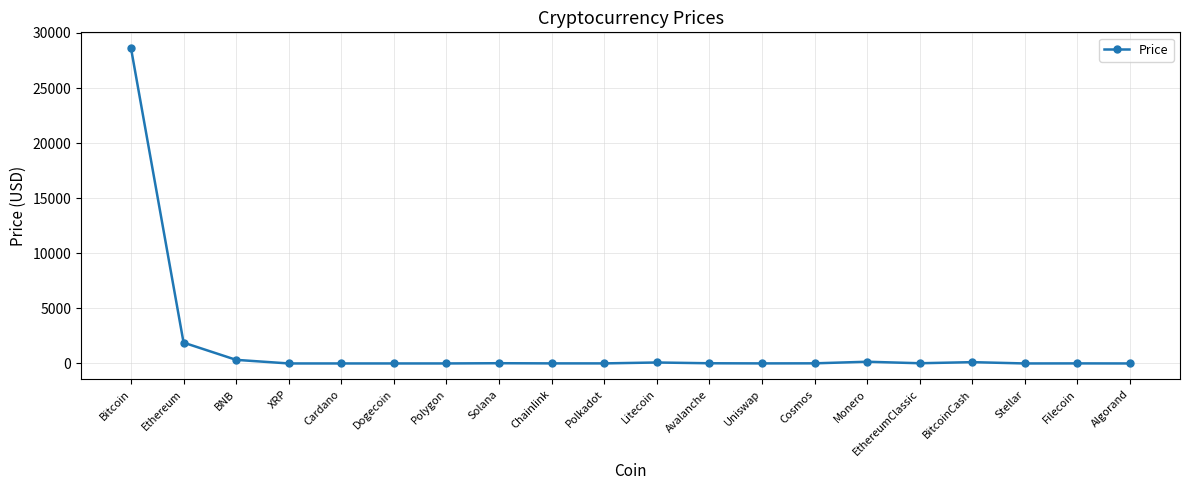

What is the greatest value displayed?

28622.9